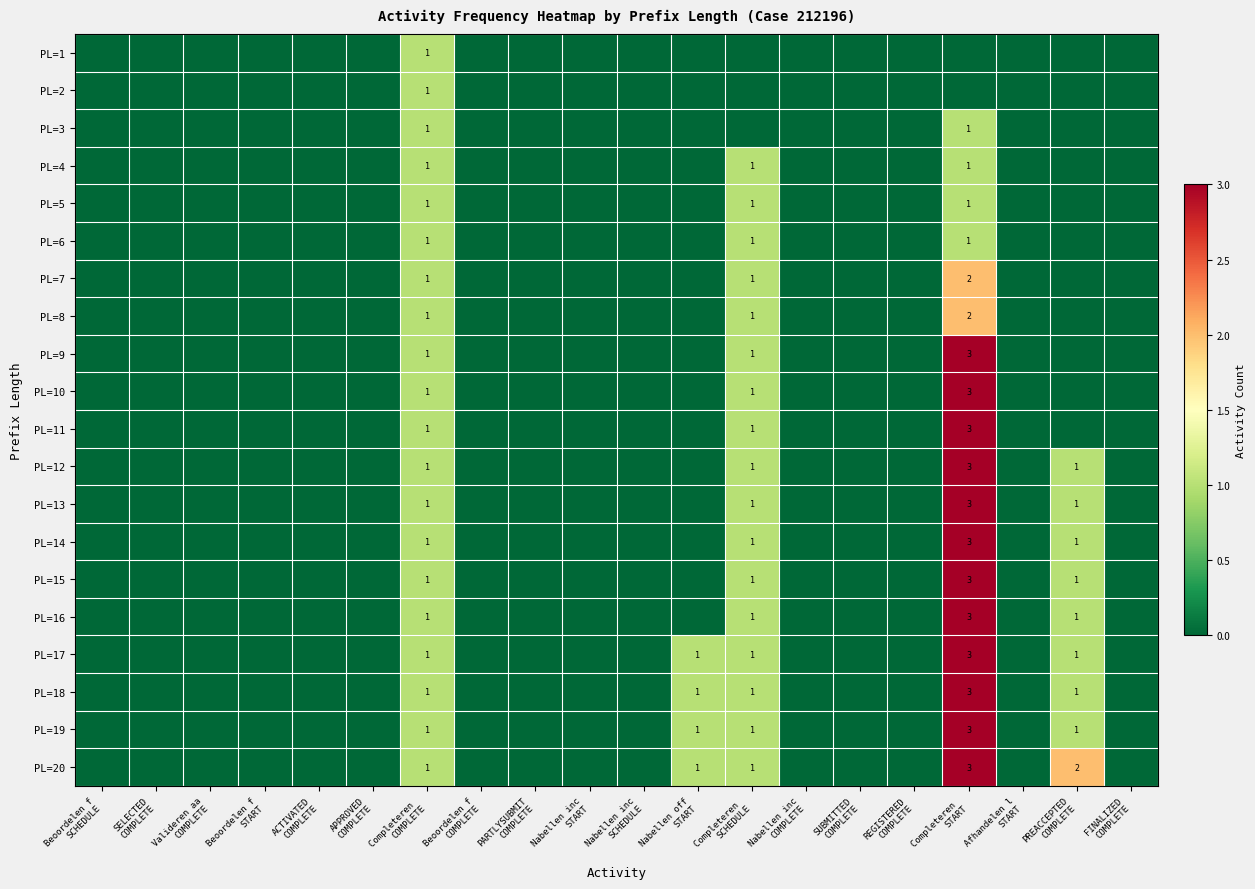

What is the difference between the second highest and minimum values in the PL=10 series?

1